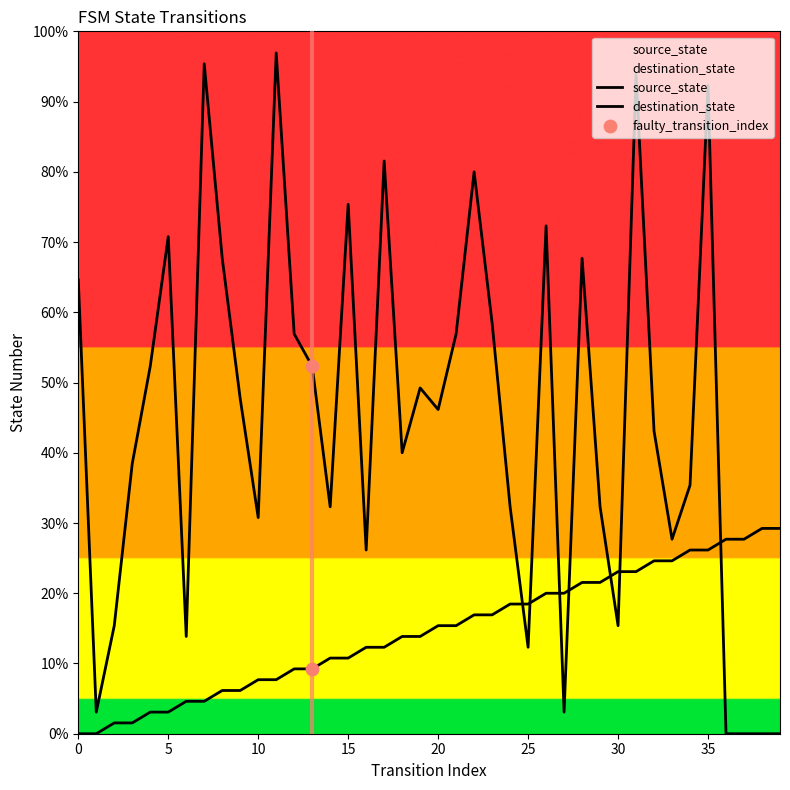

At how many categories does at least one series exceed 8?

39